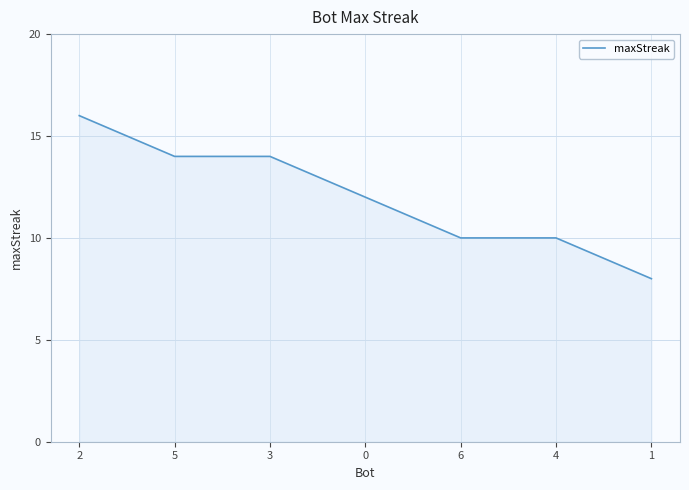

What is the sum of all values?

84